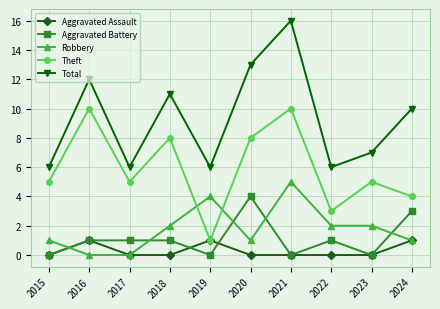

In Theft, how many points are lower than both neighbors (excluding endpoints)?

3